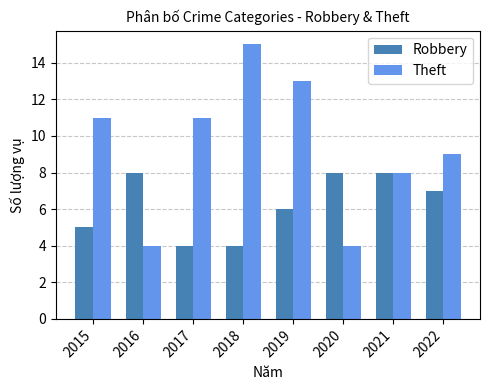

What is the minimum value for Robbery?

4